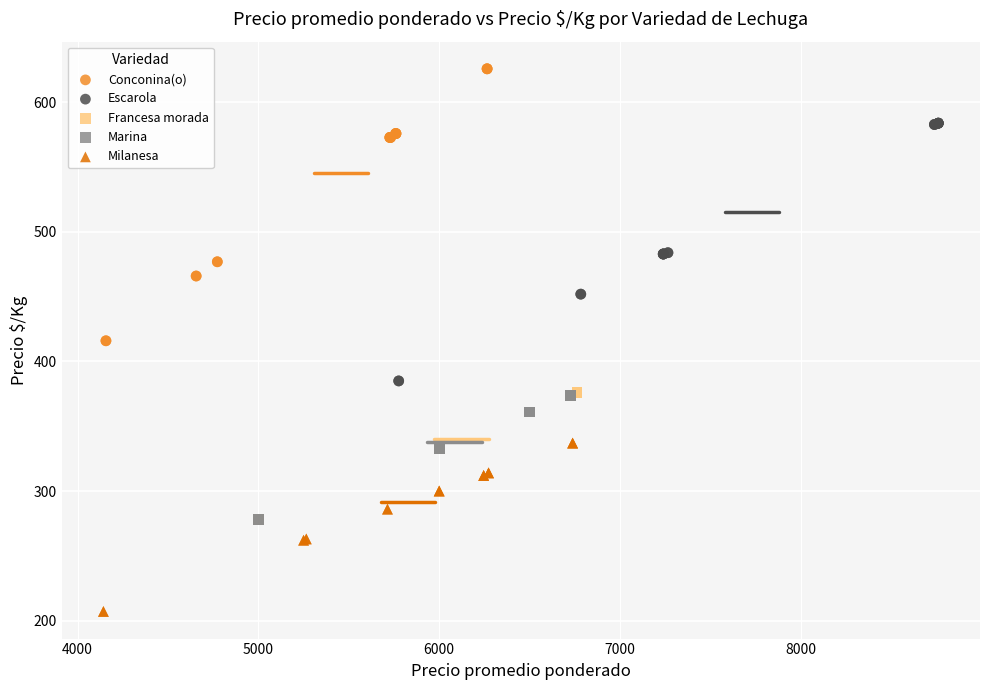

Which series contains the highest Y value?

Conconina(o)